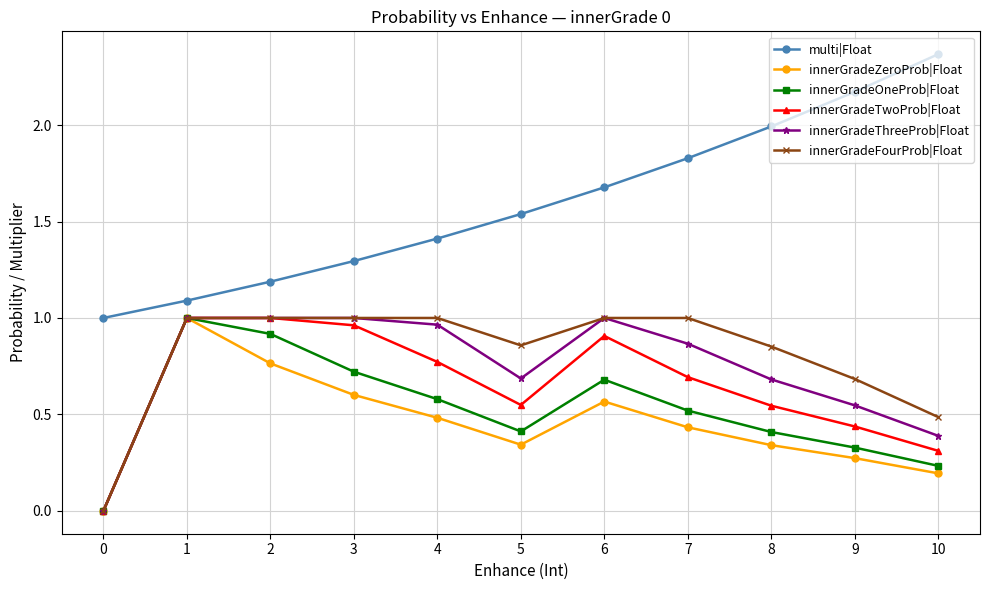

Where is the first local minimum for innerGradeTwoProb|Float?

5